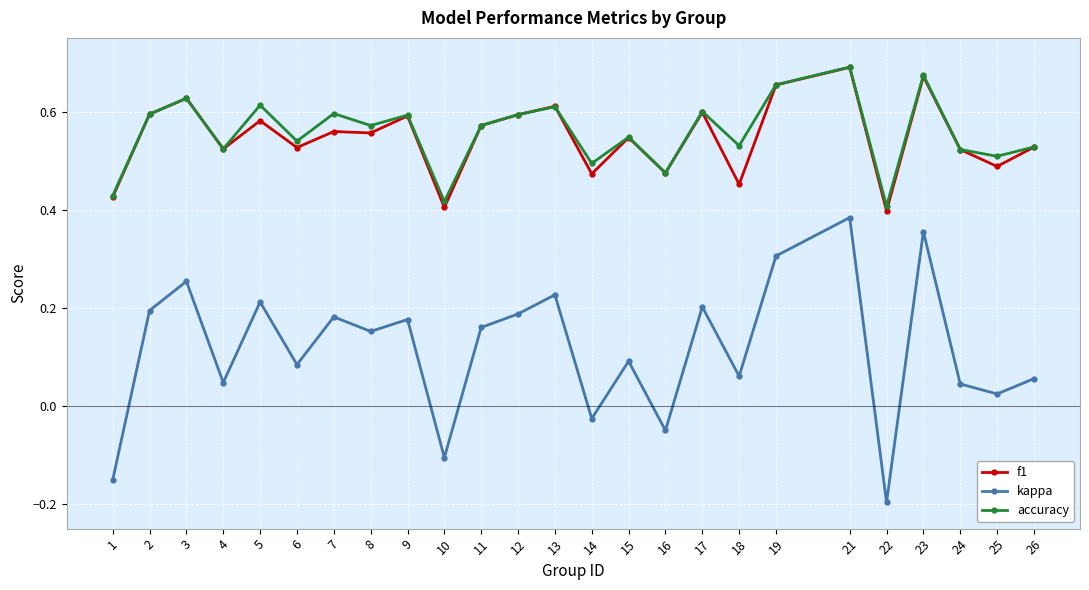

Which category has the highest value across all series?

21